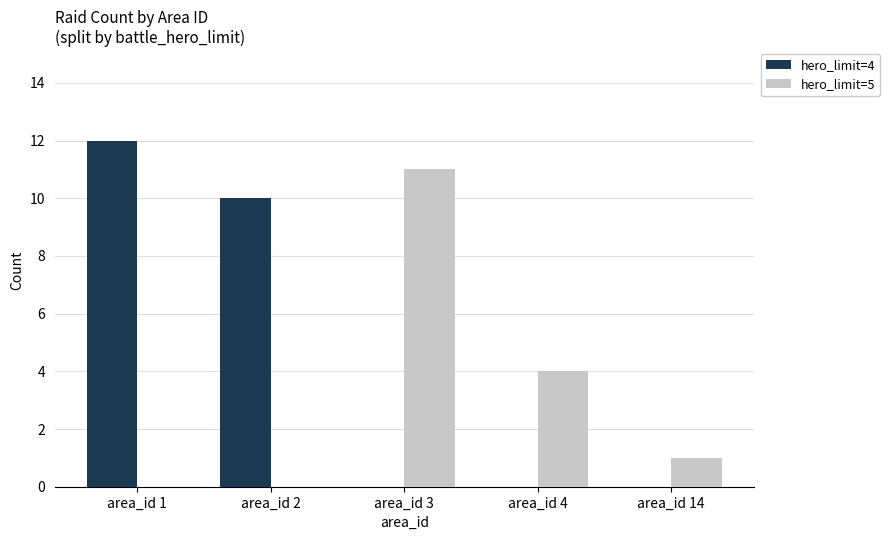

What is the maximum value shown in the chart?

12